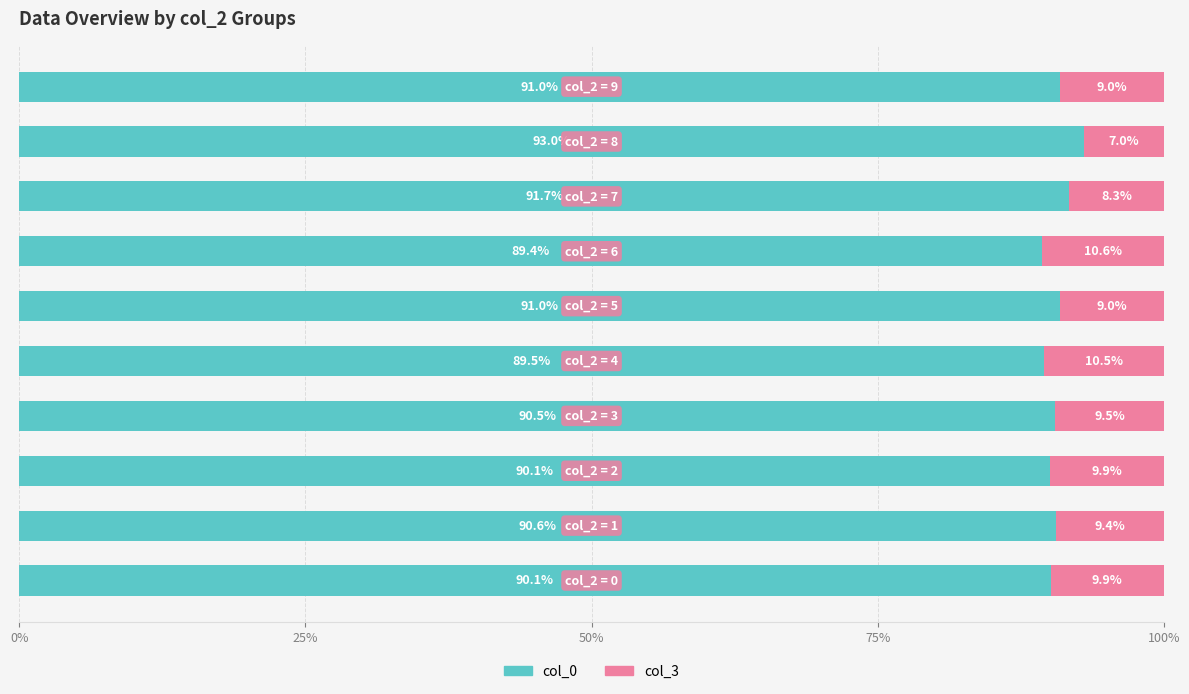

What is the lowest value of the col_0 series?

89.4